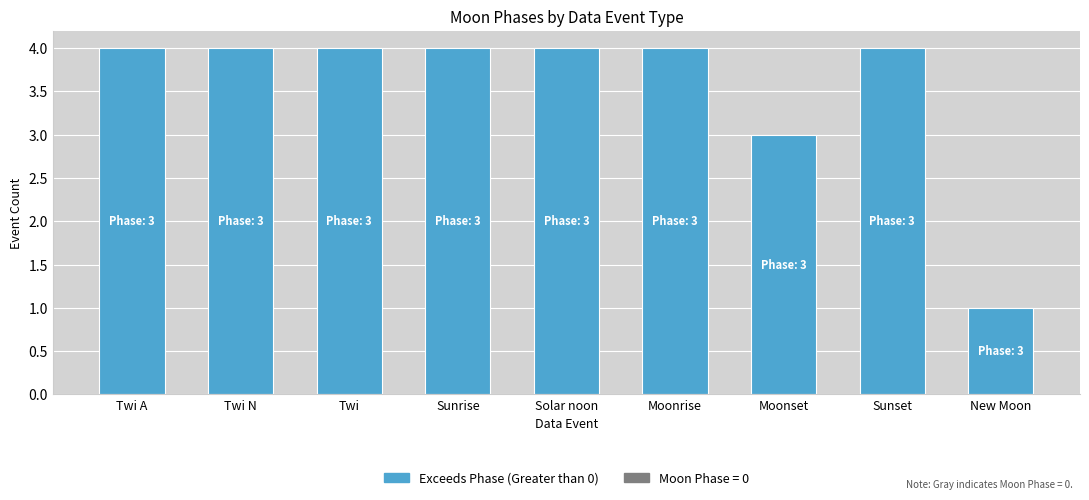

What is the ratio of the value at Moonrise to the value at Sunrise?

1.0